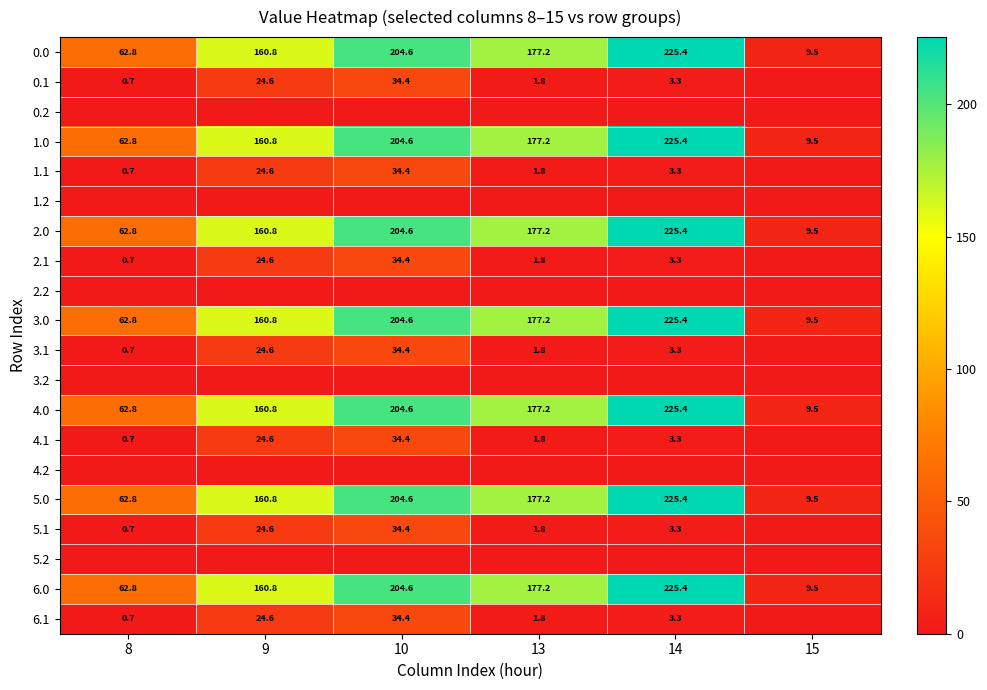

Which has a higher value, 15 or 14?

14